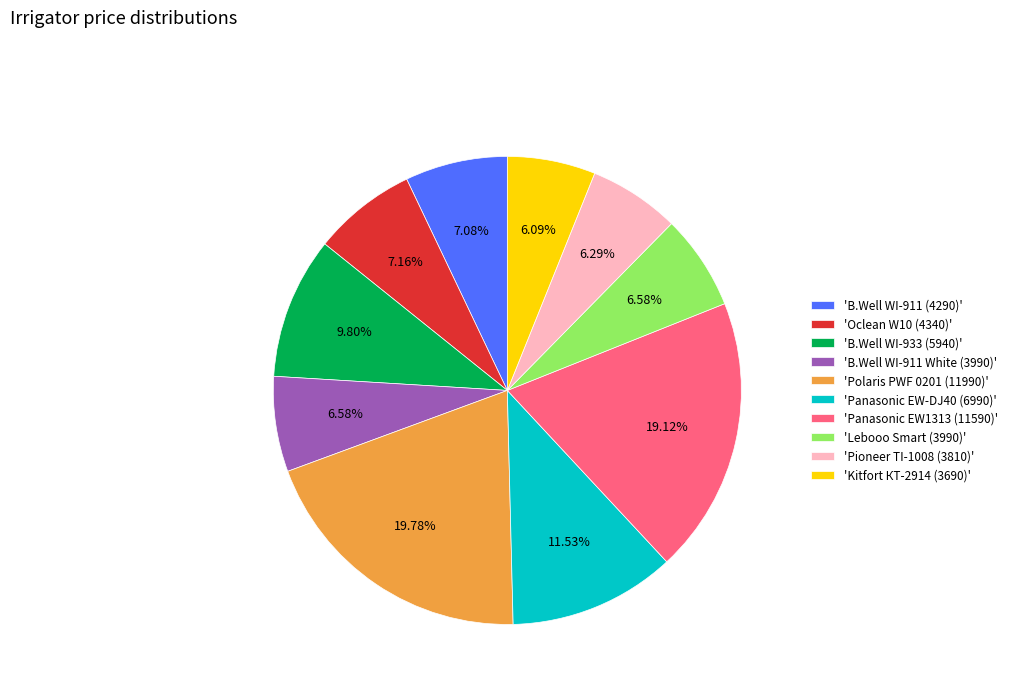

Approximately how many times larger is the value at 'B.Well WI-933 (5940)' compared to 'Panasonic EW-DJ40 (6990)'?

0.8